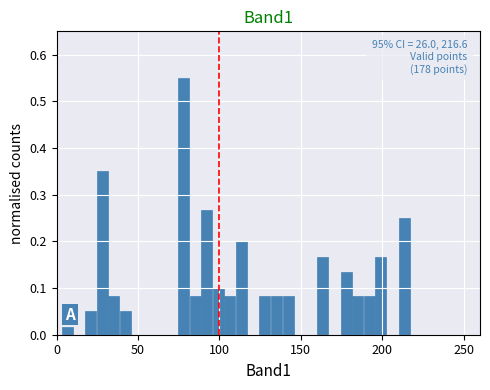

Around what value on the x-axis is the tallest bar? Give the approximate position of its centre, as read against the axis.

80